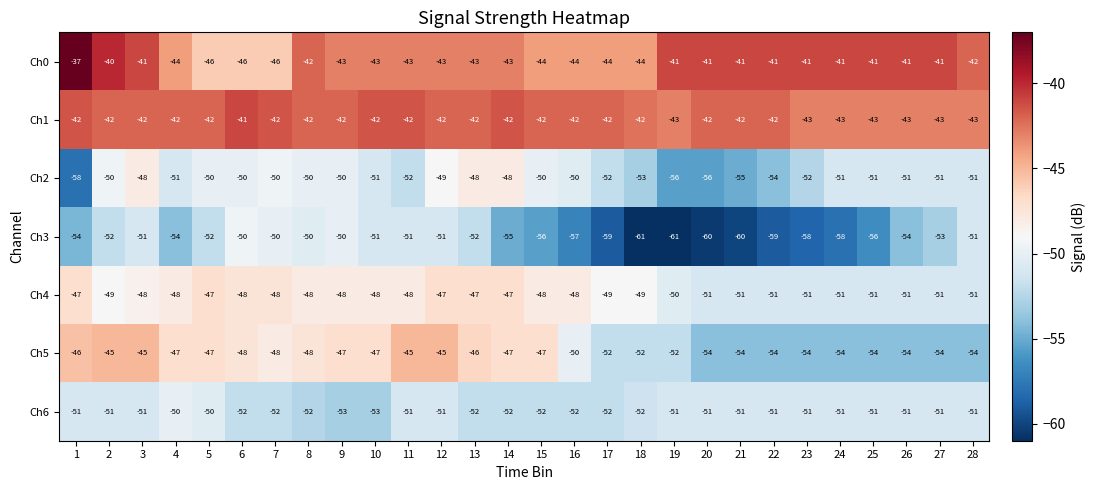

What is the total value across all series at 25?

-347